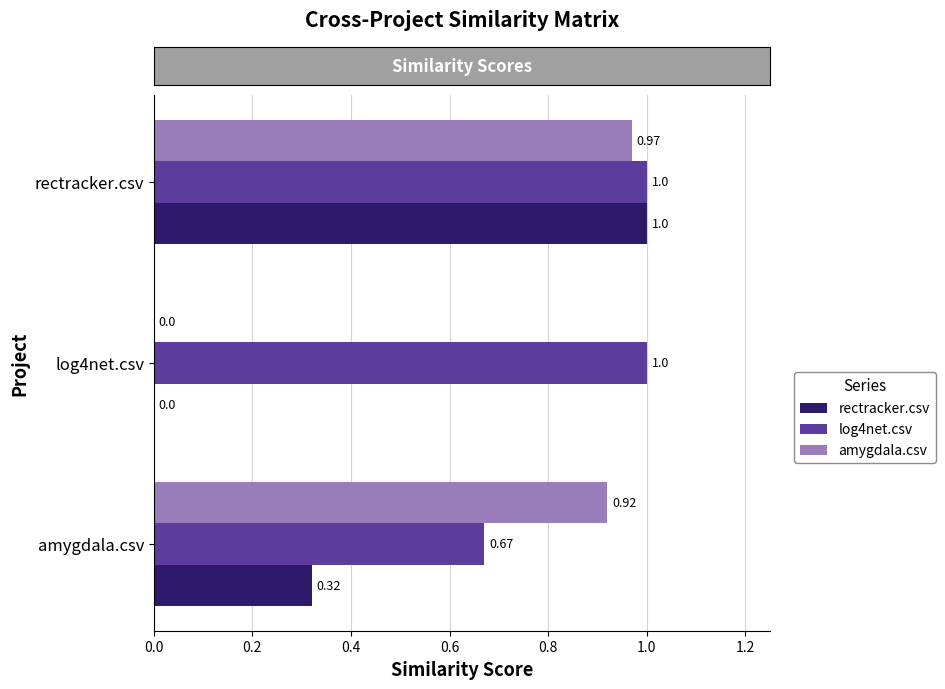

Which series has the largest total across all categories?

log4net.csv